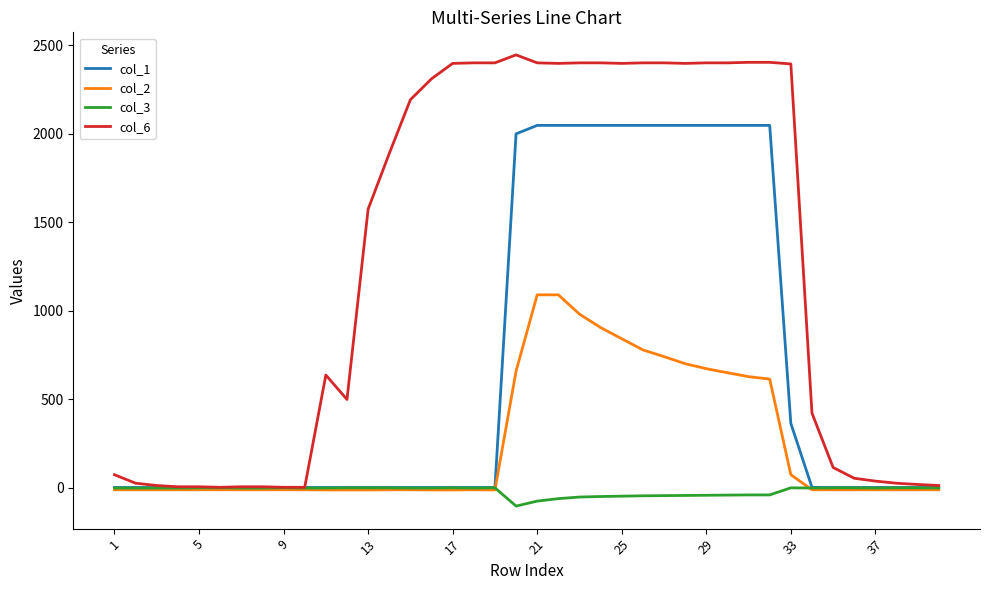

Which series has the largest total across all categories?

col_6